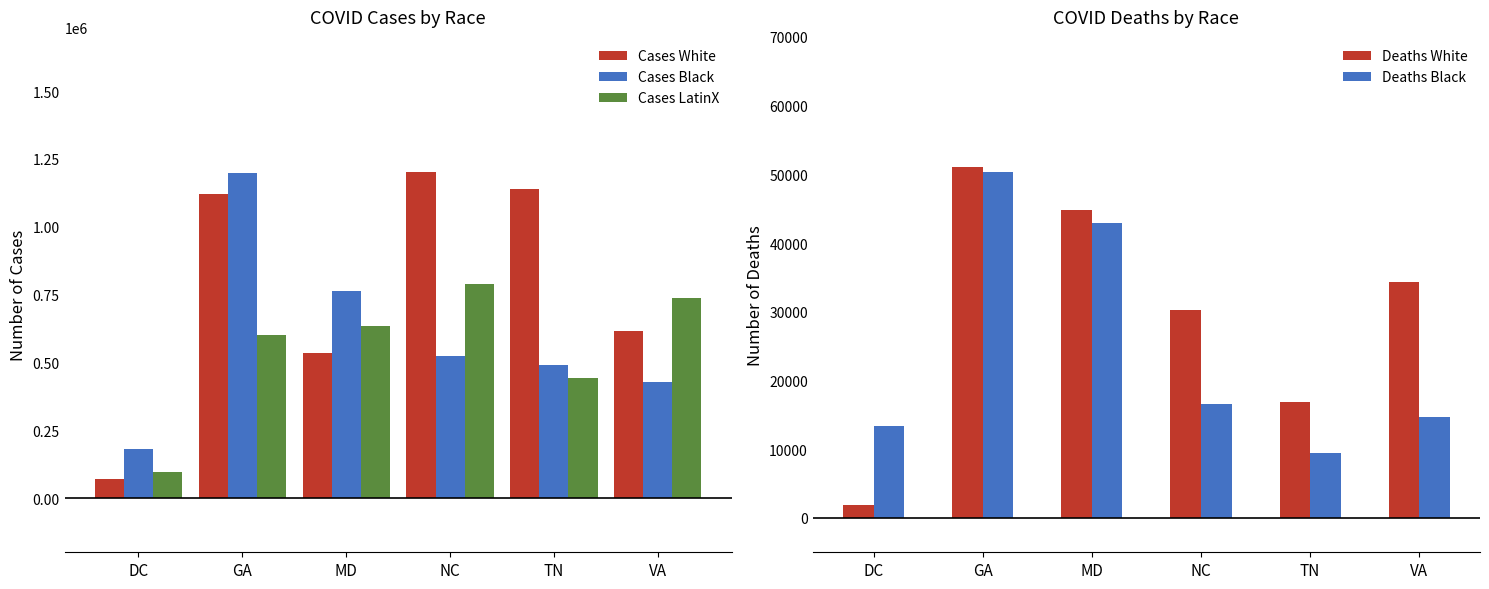

What is the highest value of the Cases LatinX series?

787616